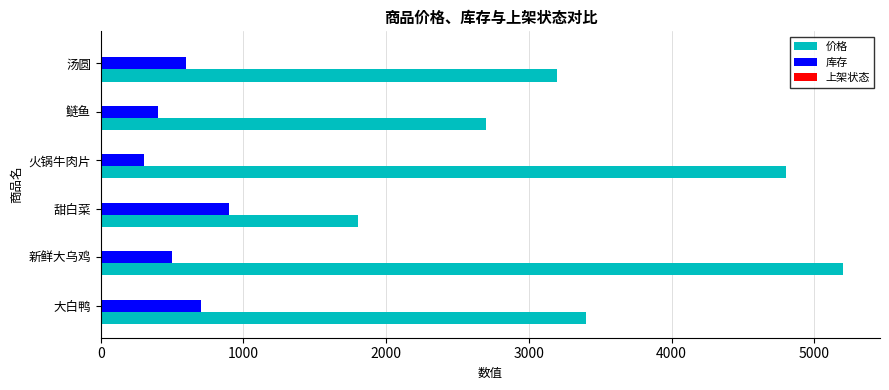

What is the sum of all 库存 values?

3400